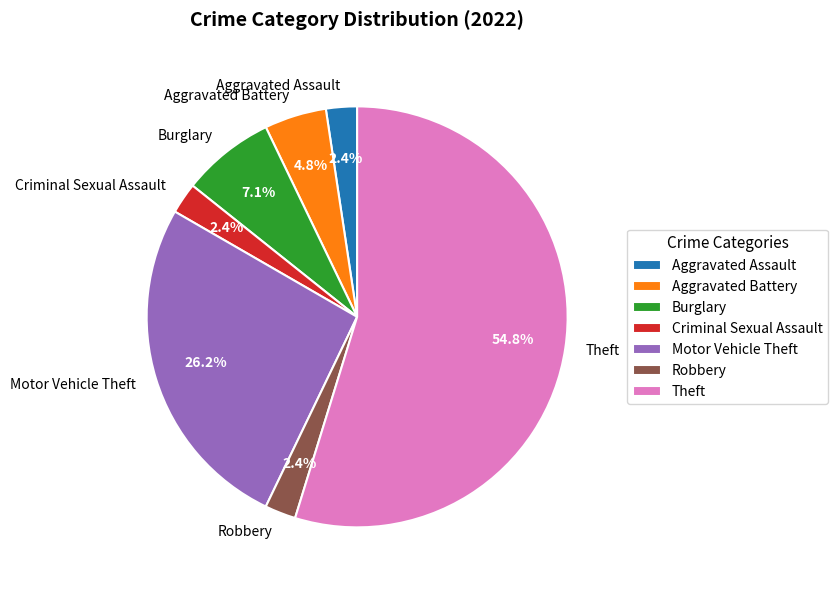

What is the ratio of the value at Criminal Sexual Assault to the value at Aggravated Assault?

1.0